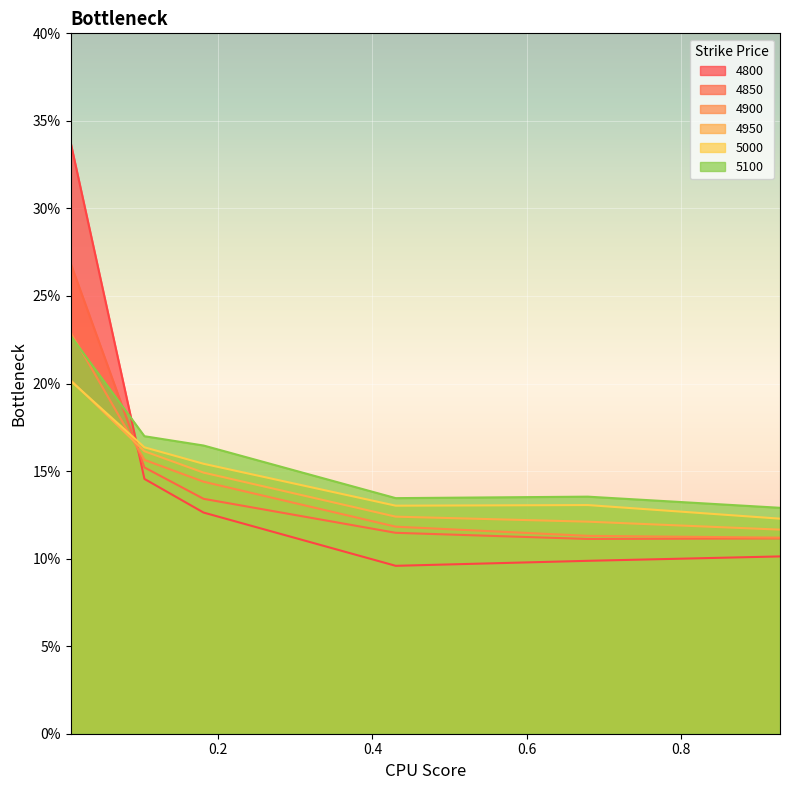

Reading right to left, extract all data points from this chart.

4800: 0.9287671232876712=0.1	0.6794520547945205=0.1	0.4301369863013699=0.1	0.1808219178082192=0.1	0.1041095890410959=0.1	0.00821917808219178=0.3
4850: 0.9287671232876712=0.1	0.6794520547945205=0.1	0.4301369863013699=0.1	0.1808219178082192=0.1	0.1041095890410959=0.2	0.00821917808219178=0.3
4900: 0.9287671232876712=0.1	0.6794520547945205=0.1	0.4301369863013699=0.1	0.1808219178082192=0.1	0.1041095890410959=0.2	0.00821917808219178=0.2
4950: 0.9287671232876712=0.1	0.6794520547945205=0.1	0.4301369863013699=0.1	0.1808219178082192=0.1	0.1041095890410959=0.2	0.00821917808219178=0.2
5000: 0.9287671232876712=0.1	0.6794520547945205=0.1	0.4301369863013699=0.1	0.1808219178082192=0.2	0.1041095890410959=0.2	0.00821917808219178=0.2
5100: 0.9287671232876712=0.1	0.6794520547945205=0.1	0.4301369863013699=0.1	0.1808219178082192=0.2	0.1041095890410959=0.2	0.00821917808219178=0.2